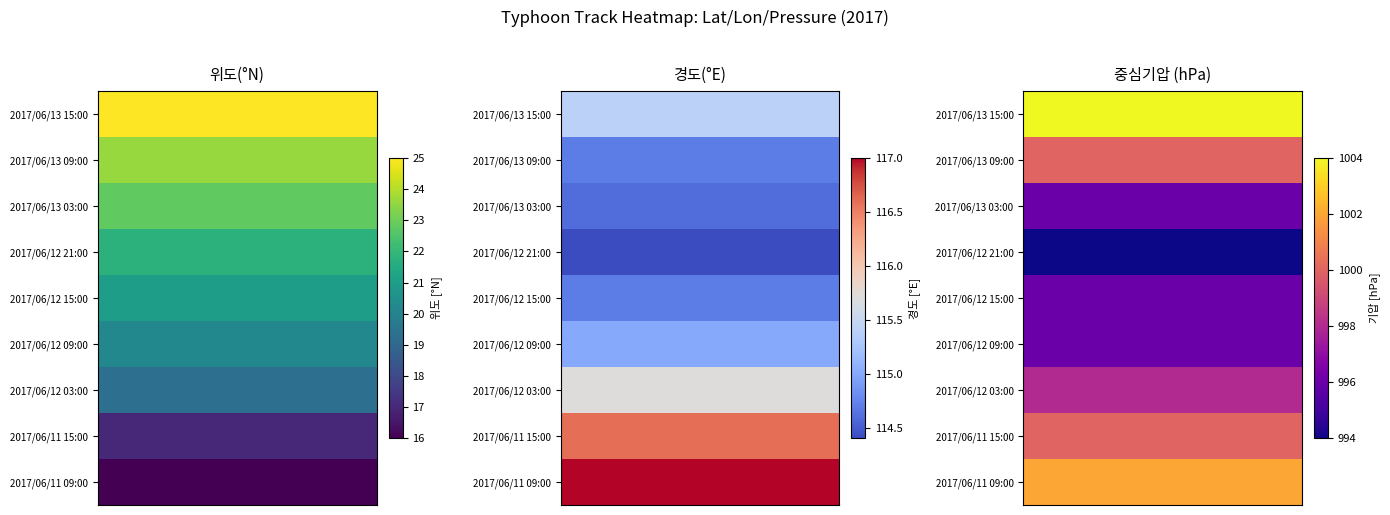

What is the total value across all series at 3?

8986